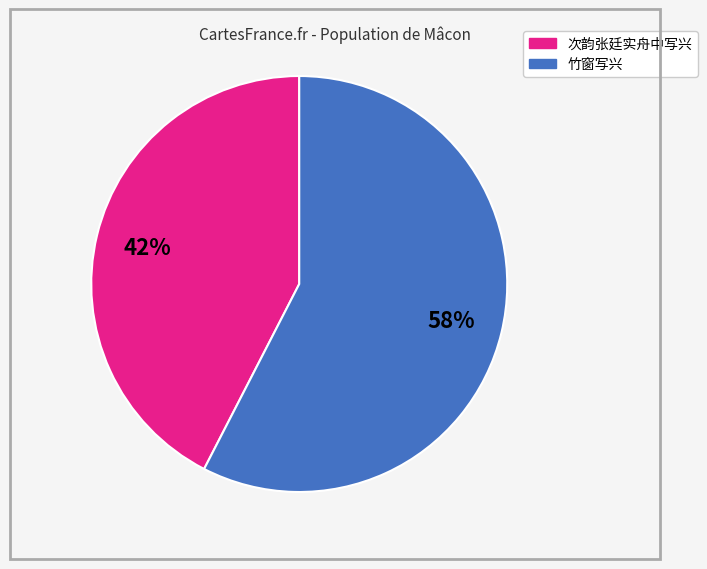

To the nearest percent, what is the average slice percentage?

50%